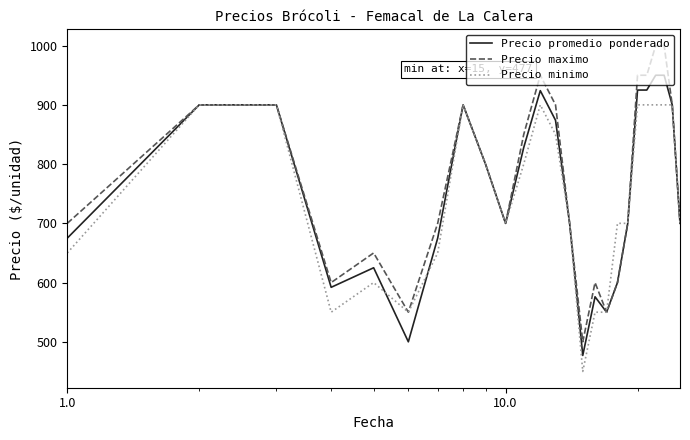

What are all the series names shown in the legend?

Precio promedio ponderado, Precio maximo, Precio minimo